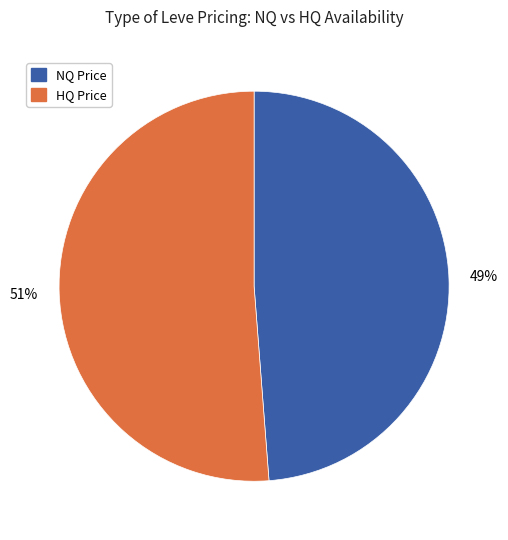

To the nearest percent, what is the difference between the largest and smallest slice percentages?

2%